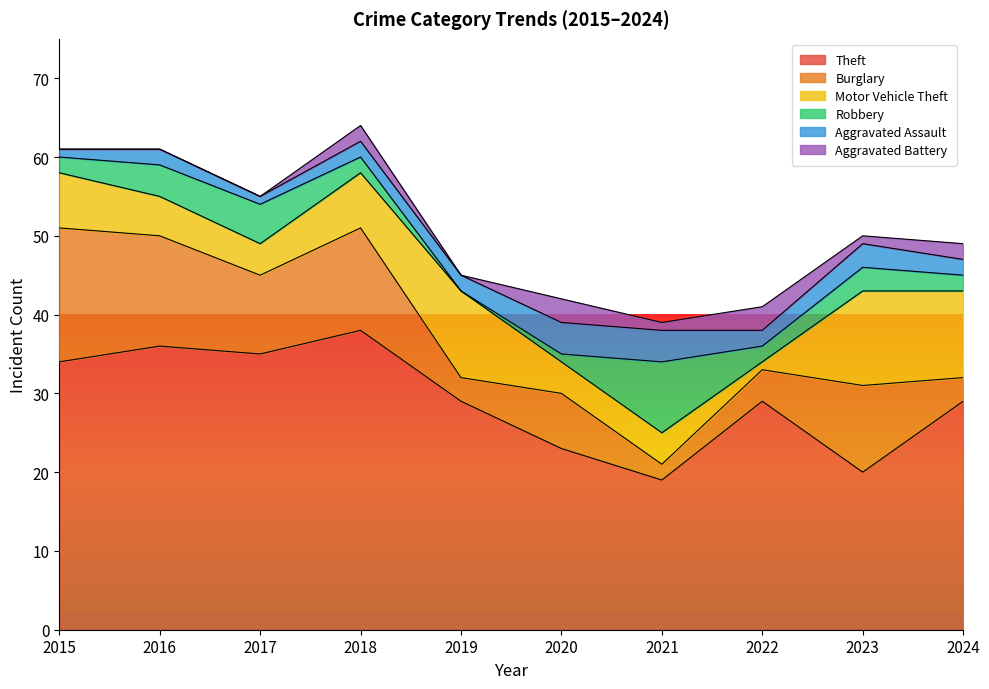

The value of Motor Vehicle Theft at 2024 is 11. True or false?

True